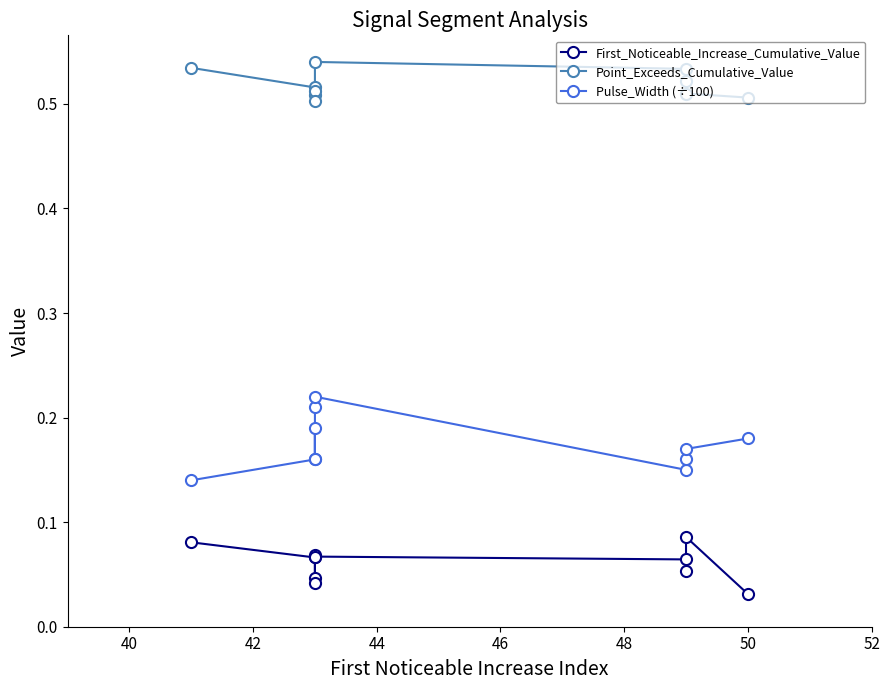

In Point_Exceeds_Cumulative_Value, how many points are lower than both neighbors (excluding endpoints)?

2